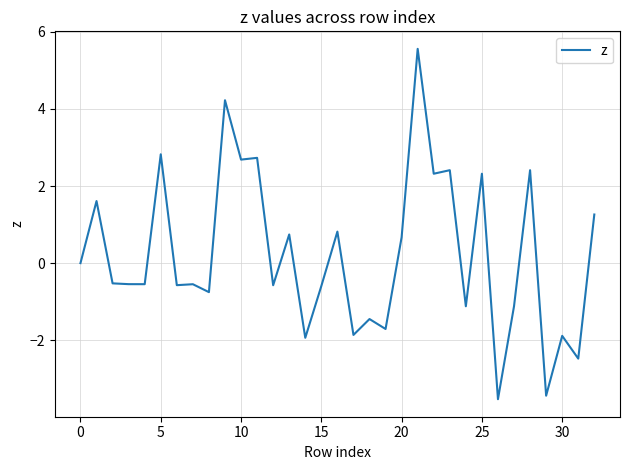

What is the smallest value displayed?

-3.5